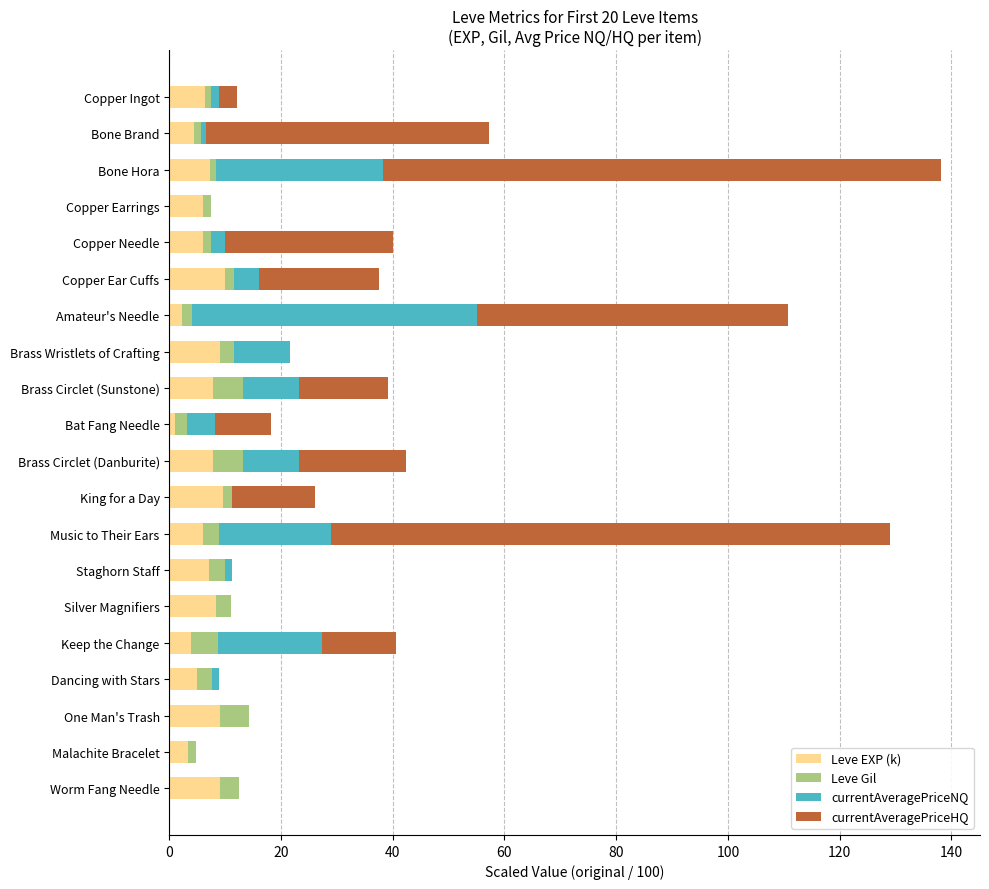

What is the sum of all Leve EXP (k) values?

129.2